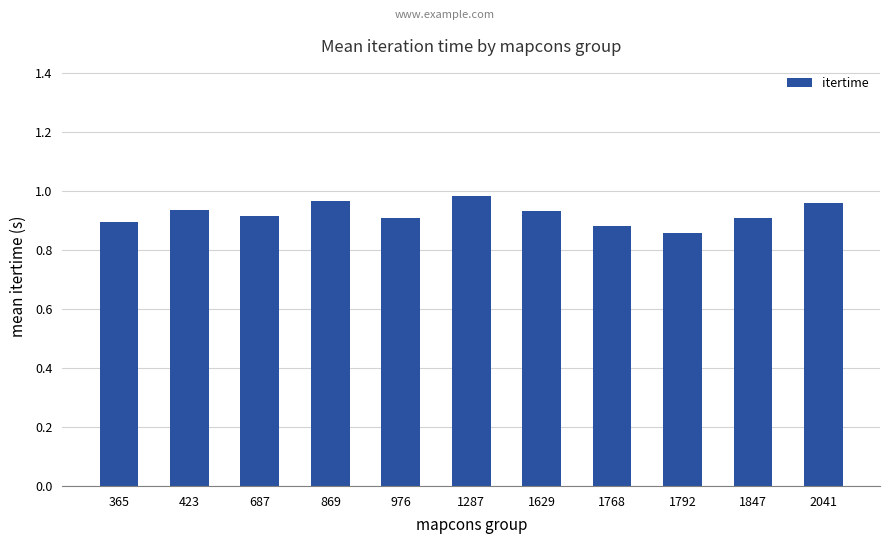

What is the difference between the second highest and second lowest values?

0.1